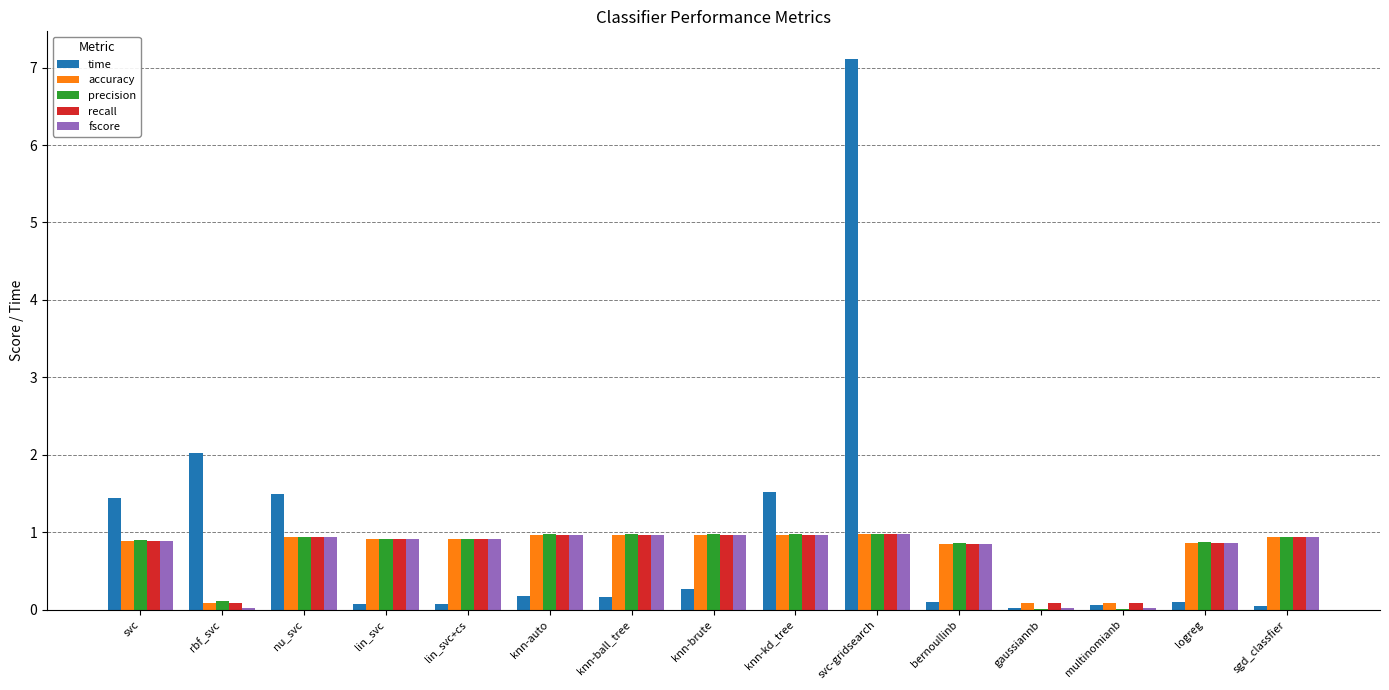

Which category has the highest value across all series?

svc-gridsearch